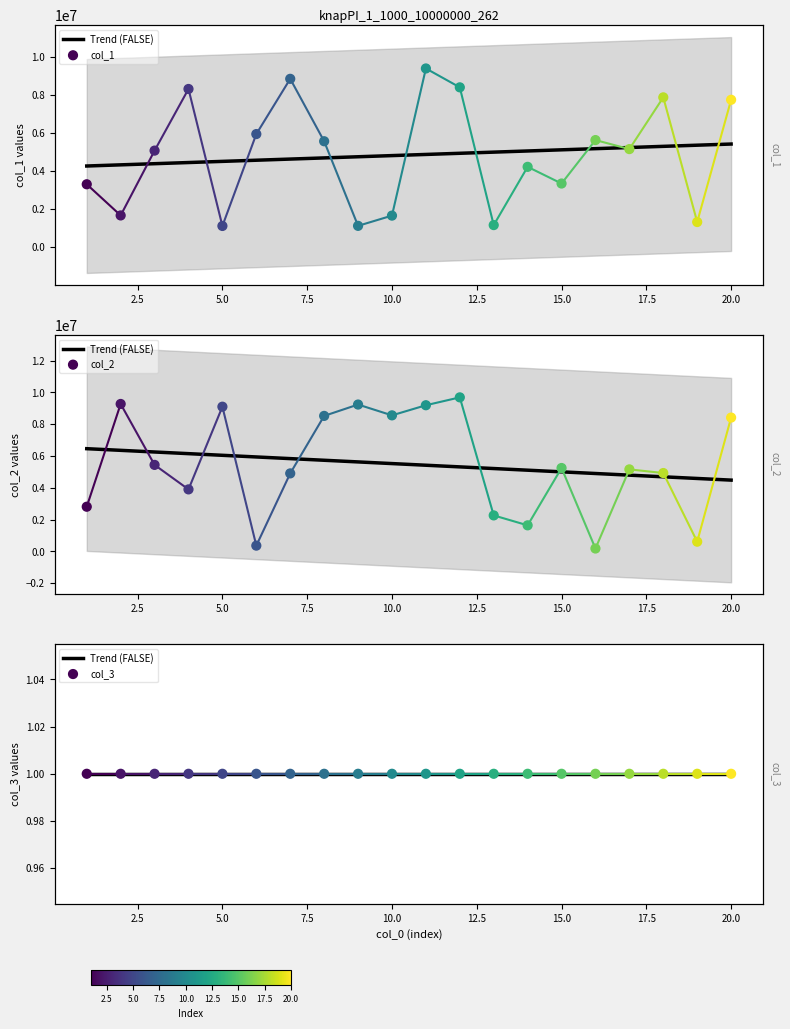

Which series has the widest spread of Y values?

col_2